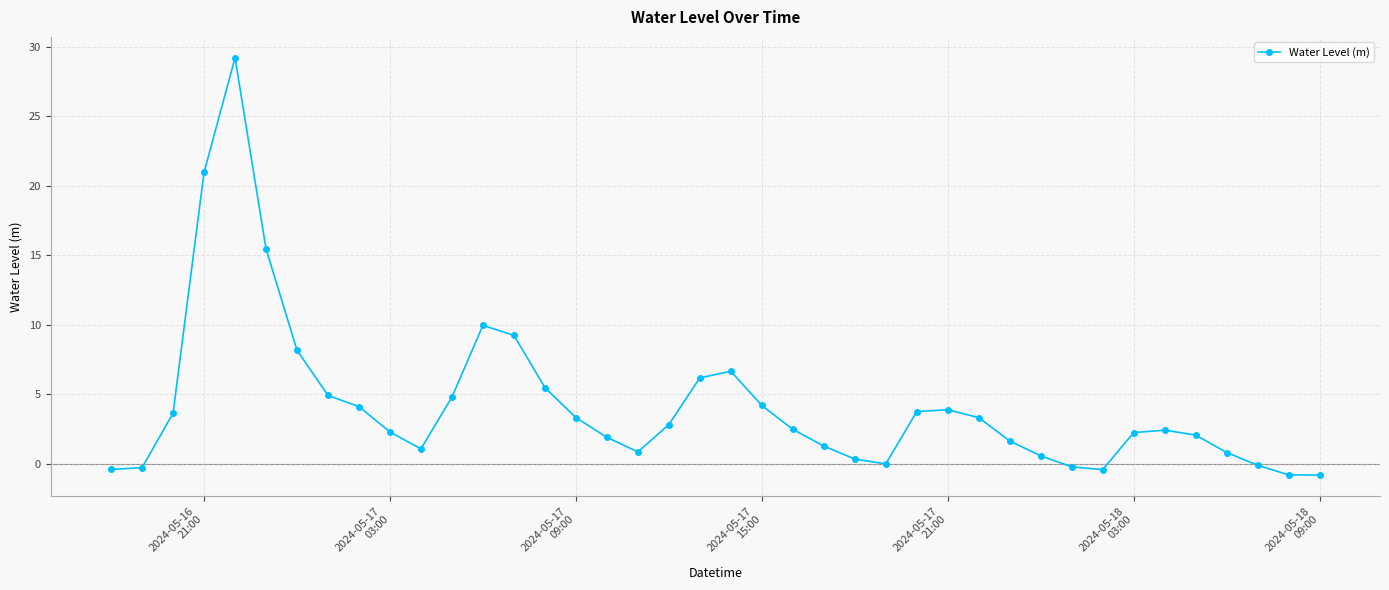

True or false: the data has more than 1 interior local peaks.

True